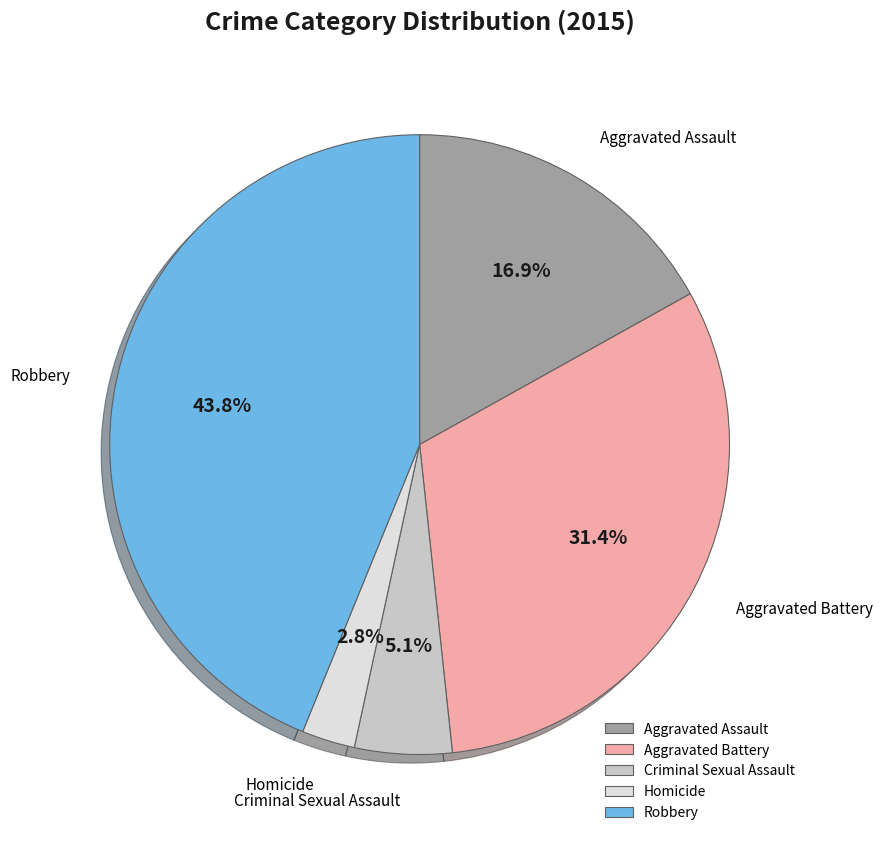

To the nearest percent, what is the difference between the largest and smallest slice percentages?

41%